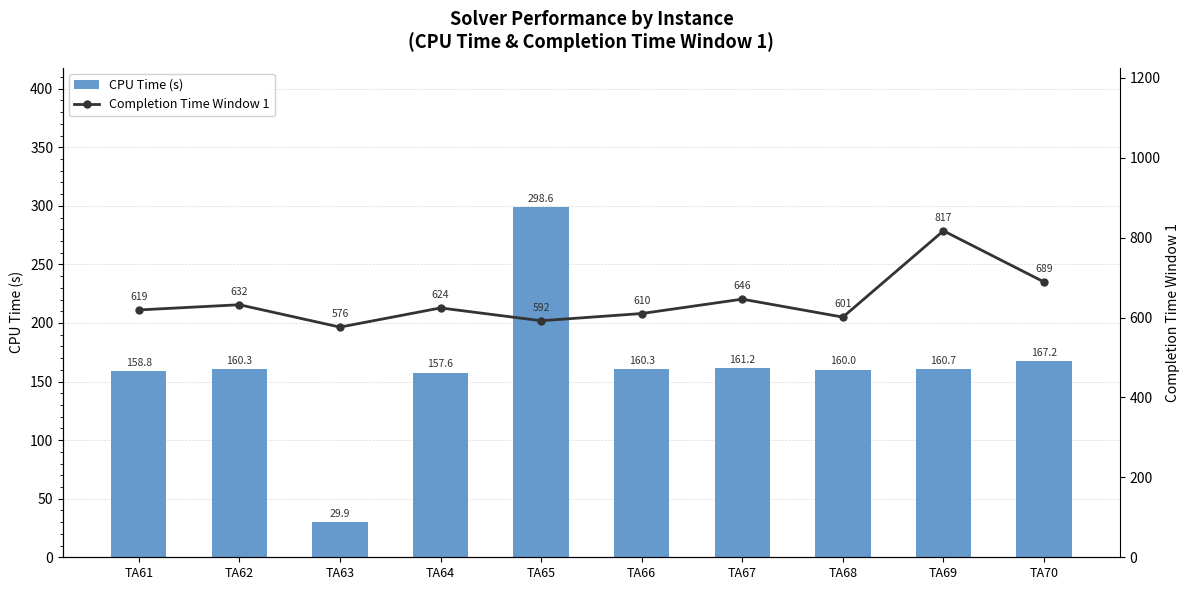

At which category is the sum across all series the highest?

TA69